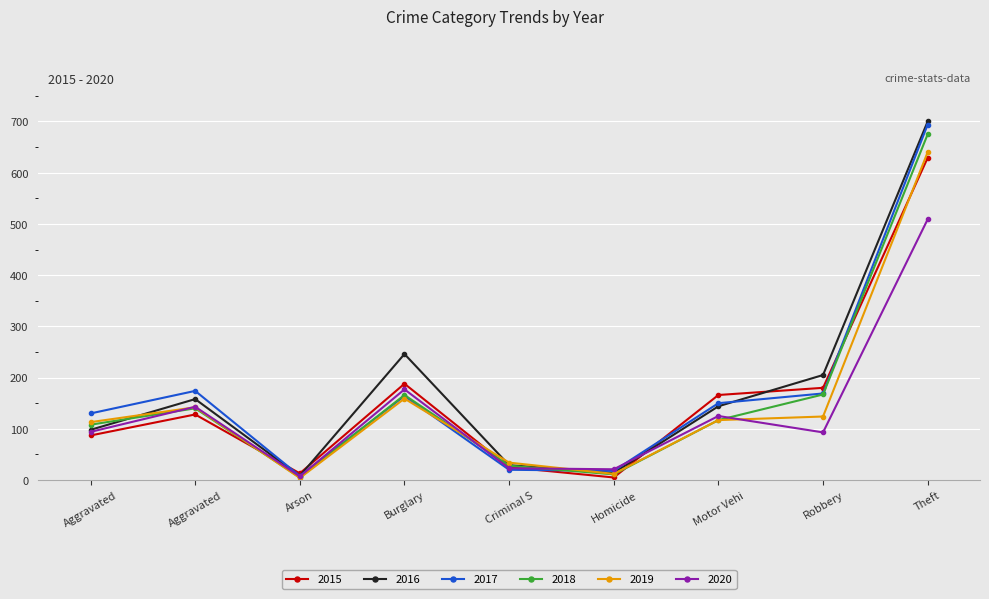

How many categories are shown in the chart?

9